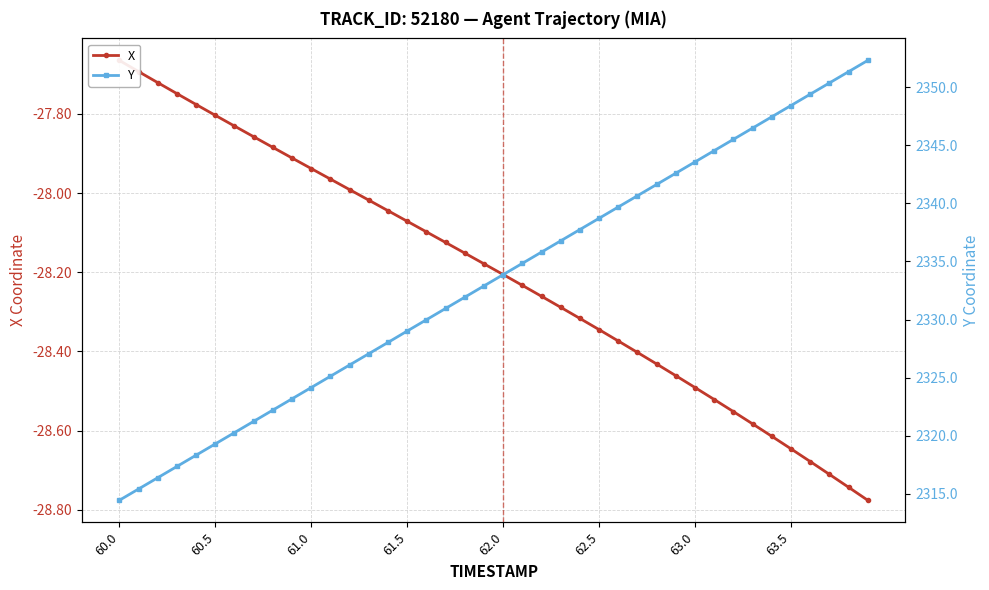

List the series in order of their overall mean, lowest first.

X, Y